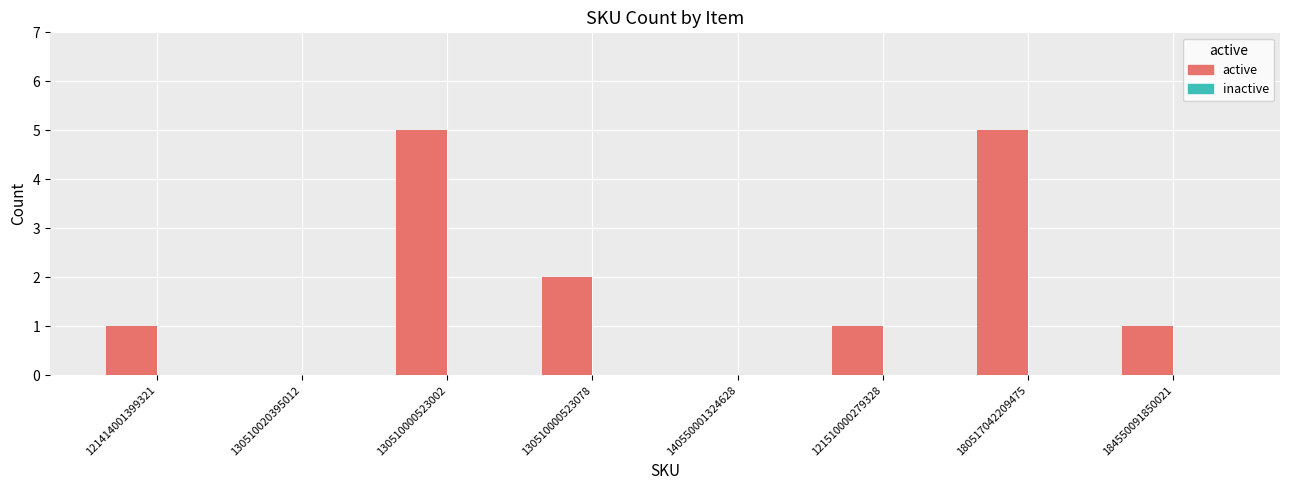

Is it true that the value at 180517042209475 is 5?

True